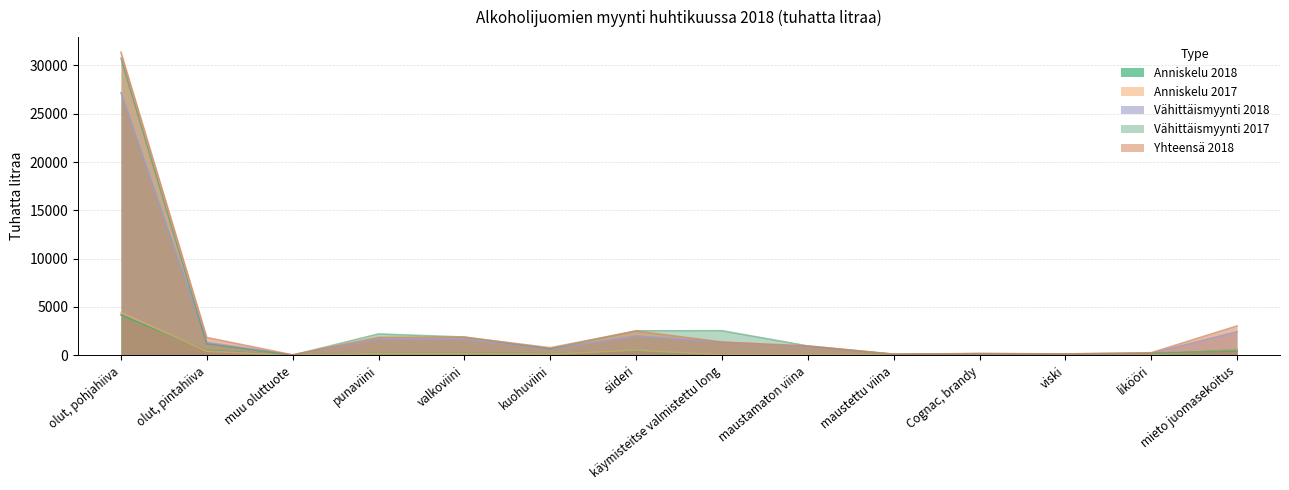

In Yhteensä 2018, how many points are lower than both neighbors (excluding endpoints)?

4